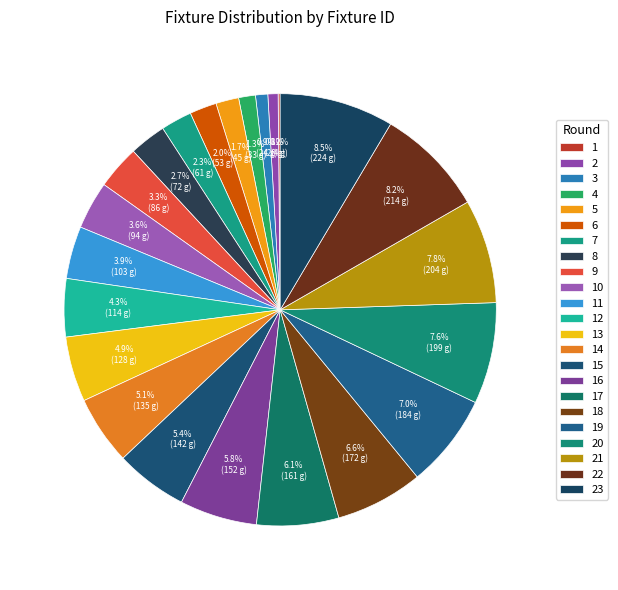

Which has a higher value, 9 or 21?

21